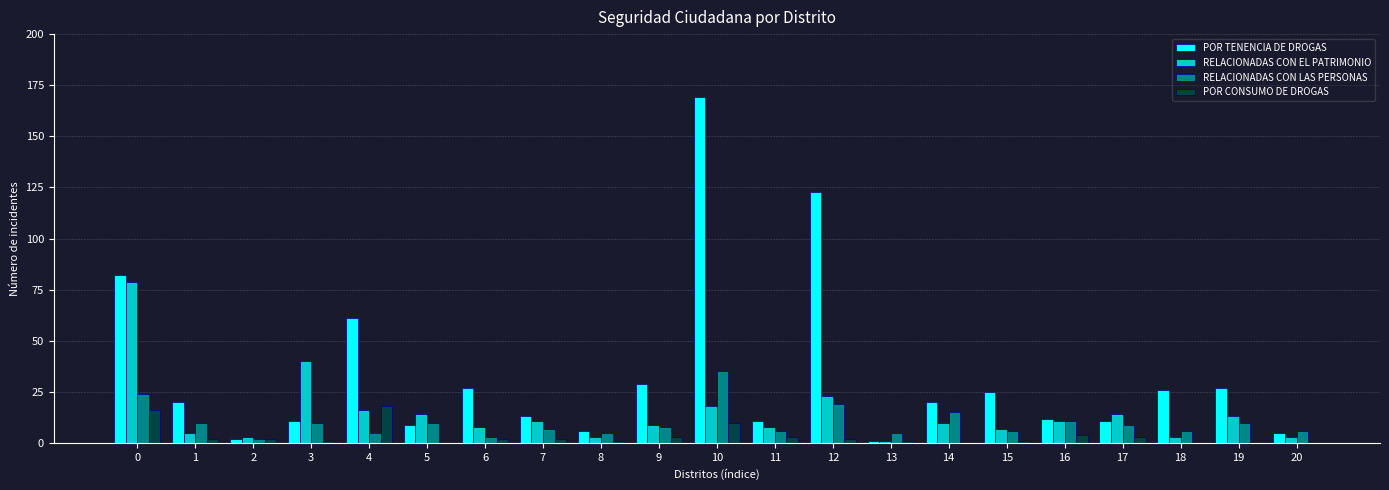

True or false: POR TENENCIA DE DROGAS has a value of 25 at 15.

True